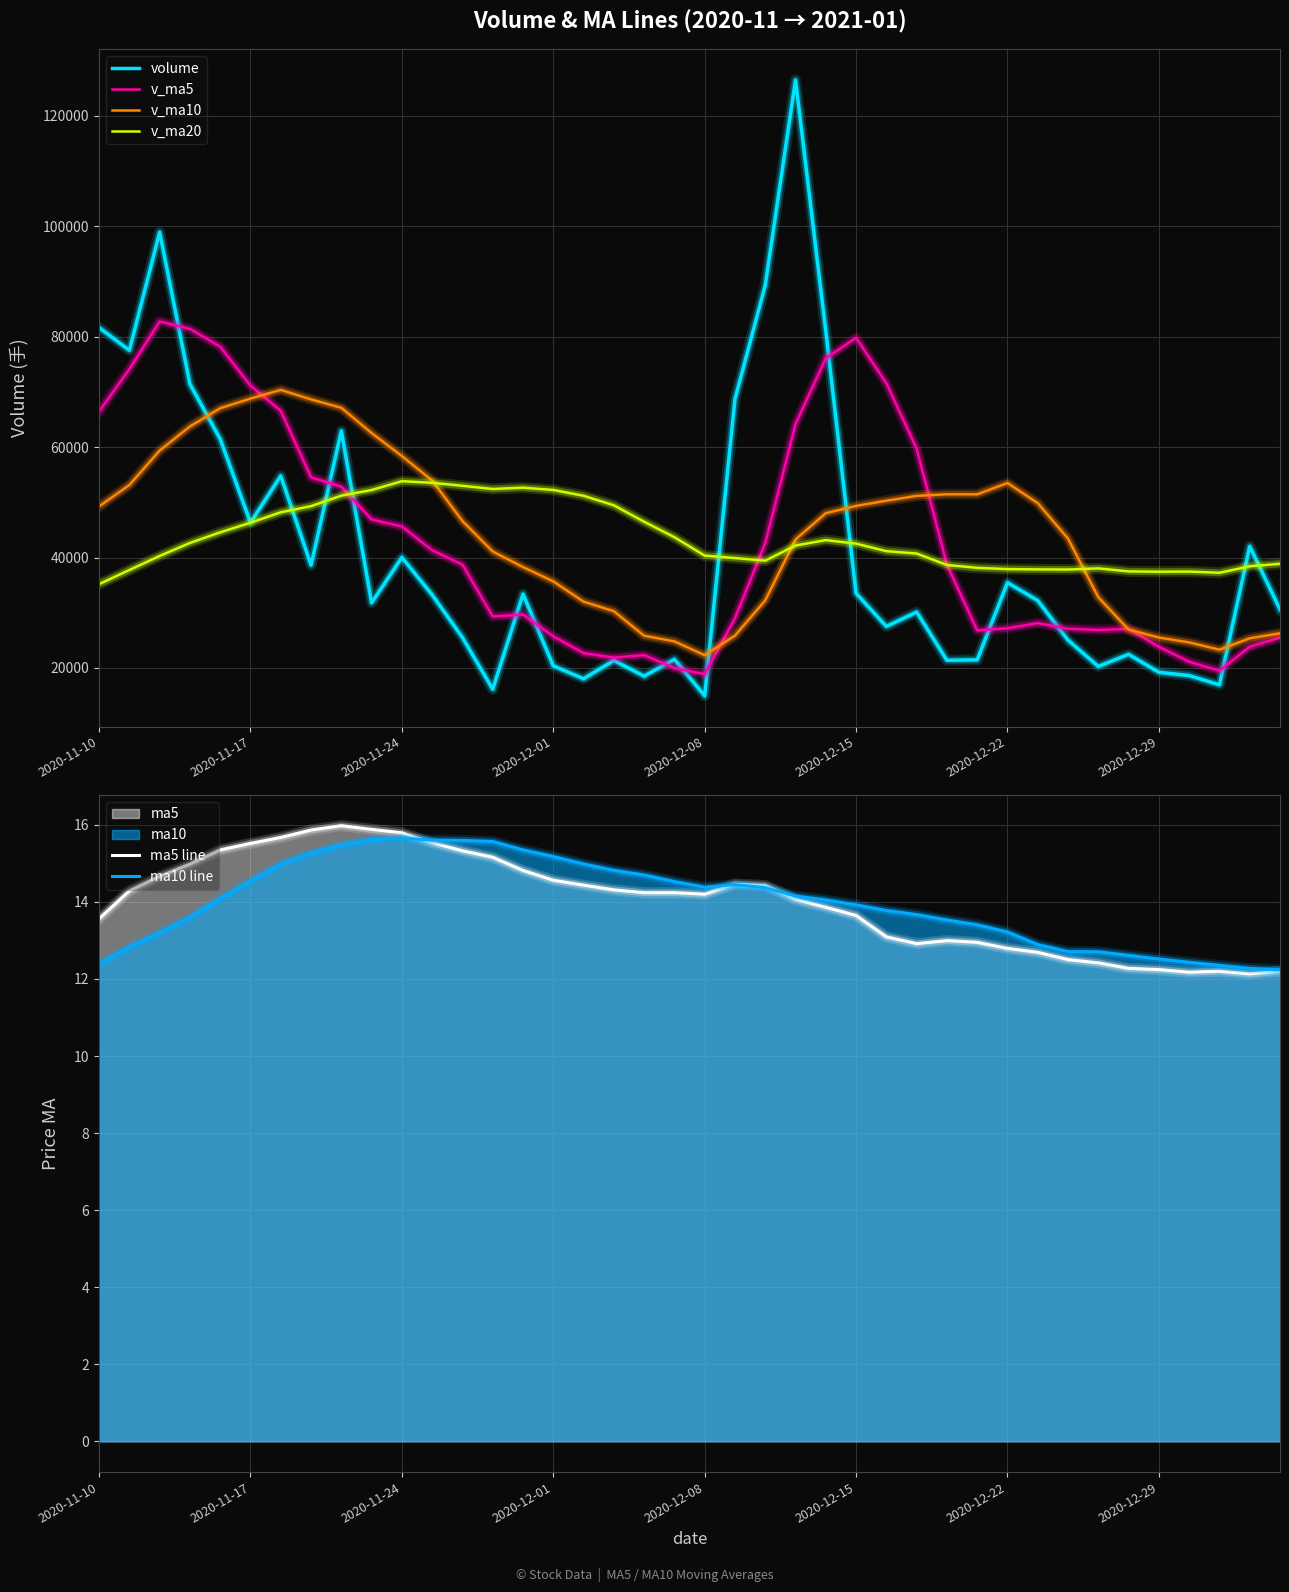

The value of v_ma5 at 2020-12-22 is 38923.1. True or false?

False